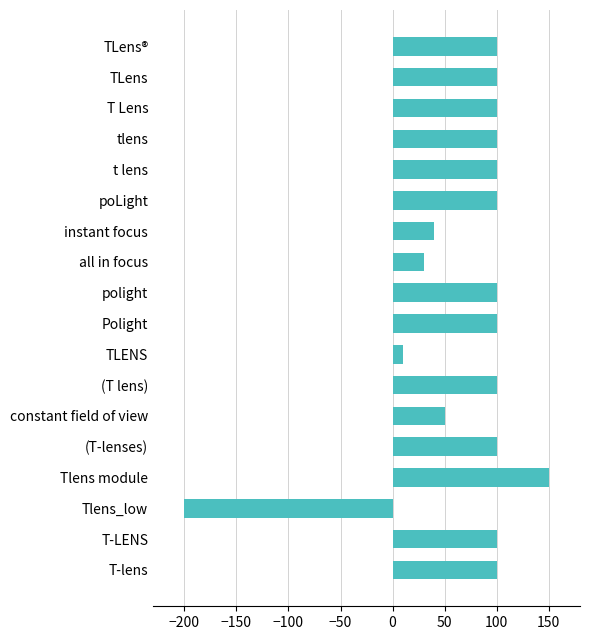

What is the greatest value displayed?

150